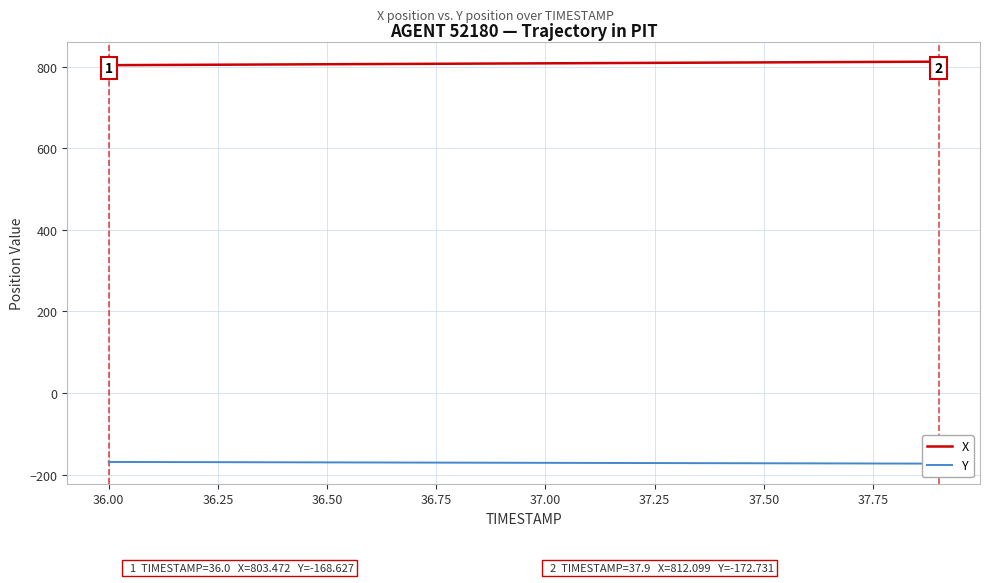

Rank the series by their average value, from lowest to highest.

Y, X